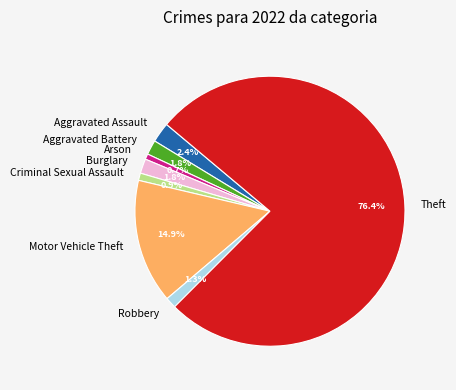

How many slices are in this pie chart?

8